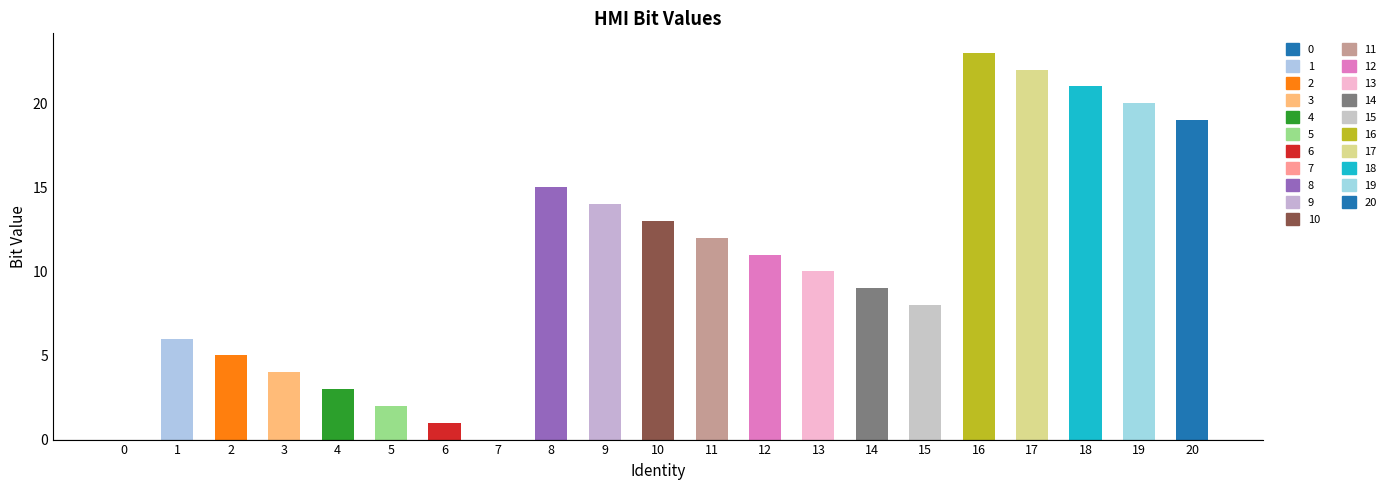

Reading left to right, list all the values displayed in this chart.

0=0	1=6	2=5	3=4	4=3	5=2	6=1	7=0	8=15	9=14	10=13	11=12	12=11	13=10	14=9	15=8	16=23	17=22	18=21	19=20	20=19